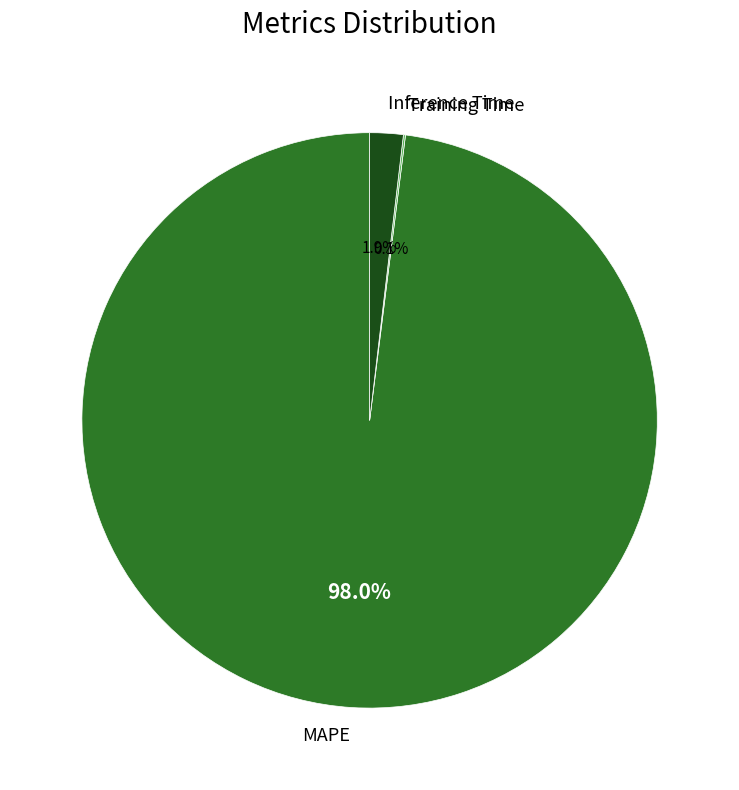

What percentage is the Inference Time slice, to the nearest percent?

2%